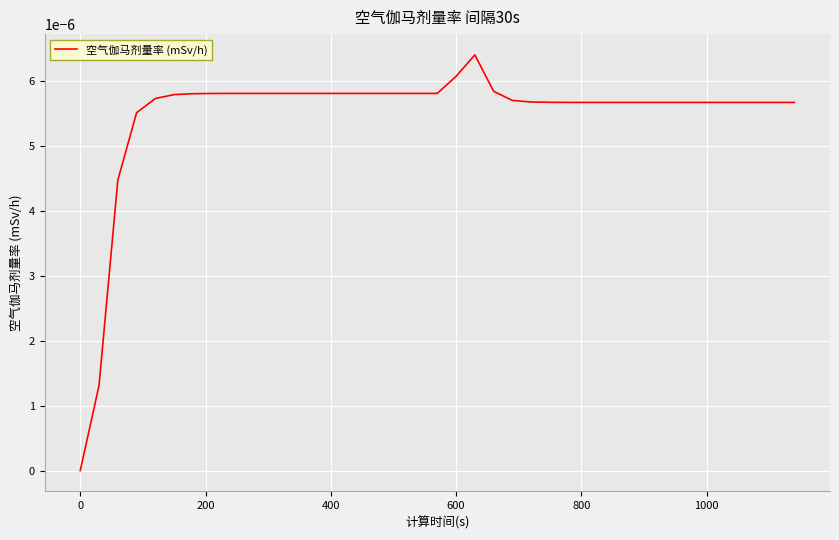

Count the number of values greater than 0.

38